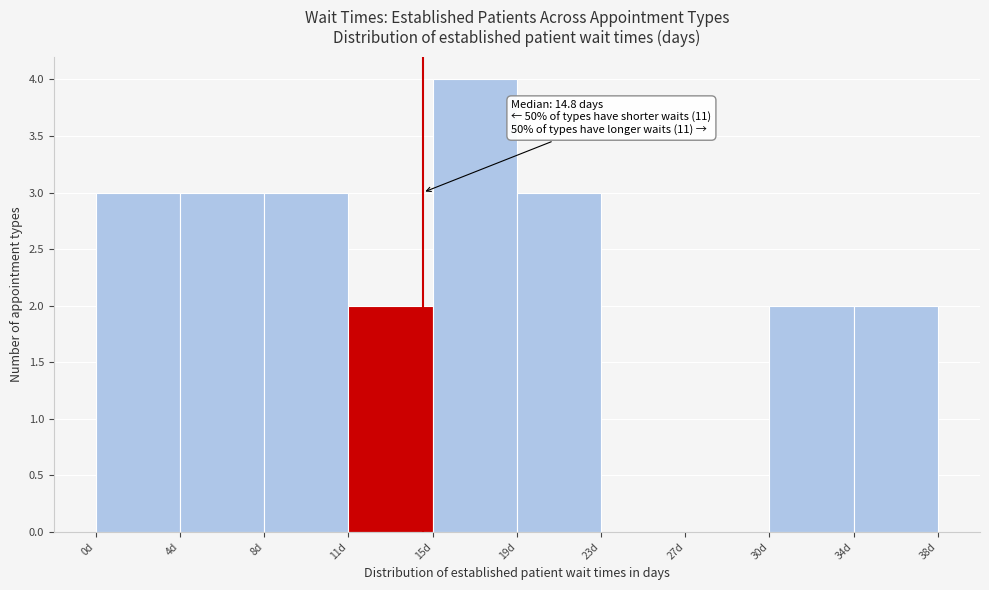

Over which range of the x-axis is the bar tallest?

15.2 to 19.0